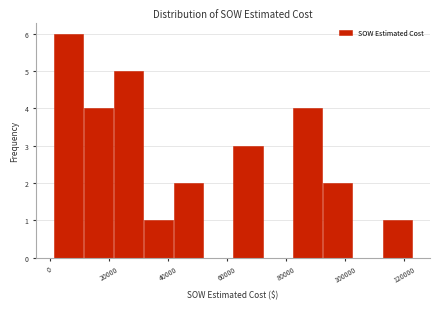

How tall is the bar that spans 32000 to 42000 on the x-axis? Neither the bar edges nor the heights are printed on the chart, so give them approximately, as read against the axes.

1